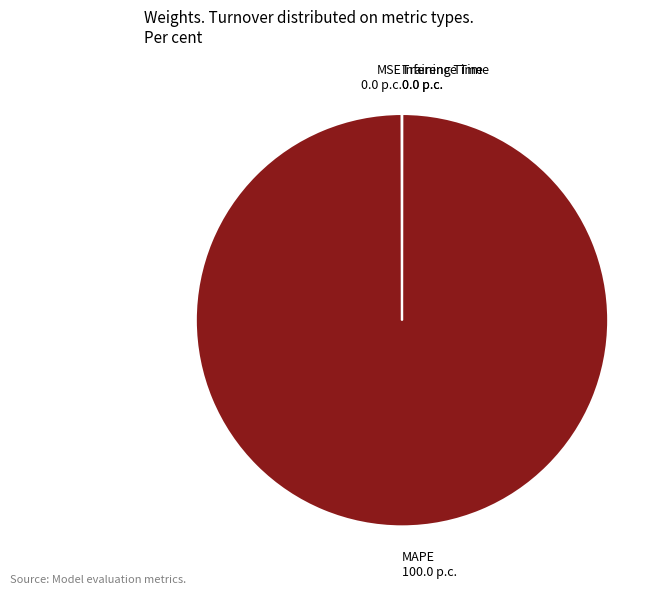

Is it true that MAPE is 92% of the pie?

False